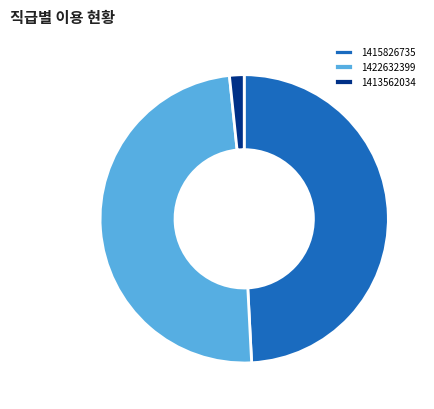

True or false: 1413562034 accounts for 8% of the total.

False